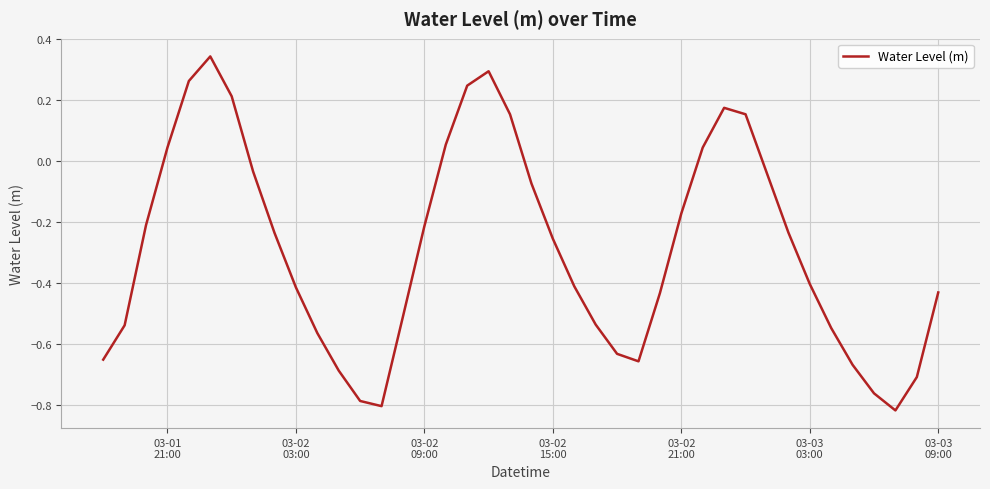

Reading left to right, transcribe all the data shown in this chart.

-0.7	-0.5	-0.2	0.0	0.3	0.3	0.2	-0.0	-0.2	-0.4	-0.6	-0.7	-0.8	-0.8	-0.5	-0.2	0.1	0.2	0.3	0.2	-0.1	-0.3	-0.4	-0.5	-0.6	-0.7	-0.4	-0.2	0.0	0.2	0.2	-0.0	-0.2	-0.4	-0.5	-0.7	-0.8	-0.8	-0.7	-0.4